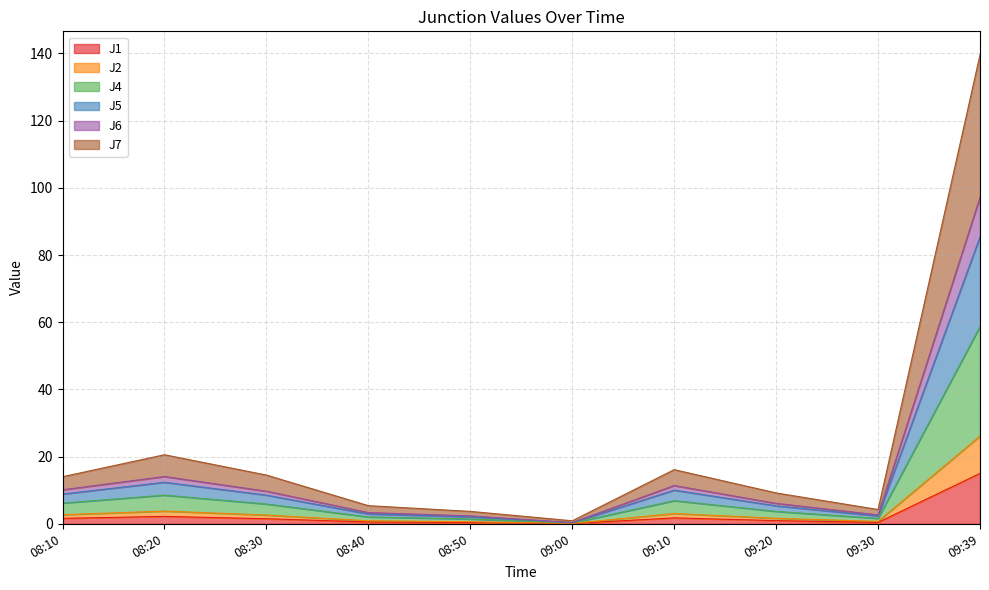

Where is J7 nearest to the value 70?

08:20